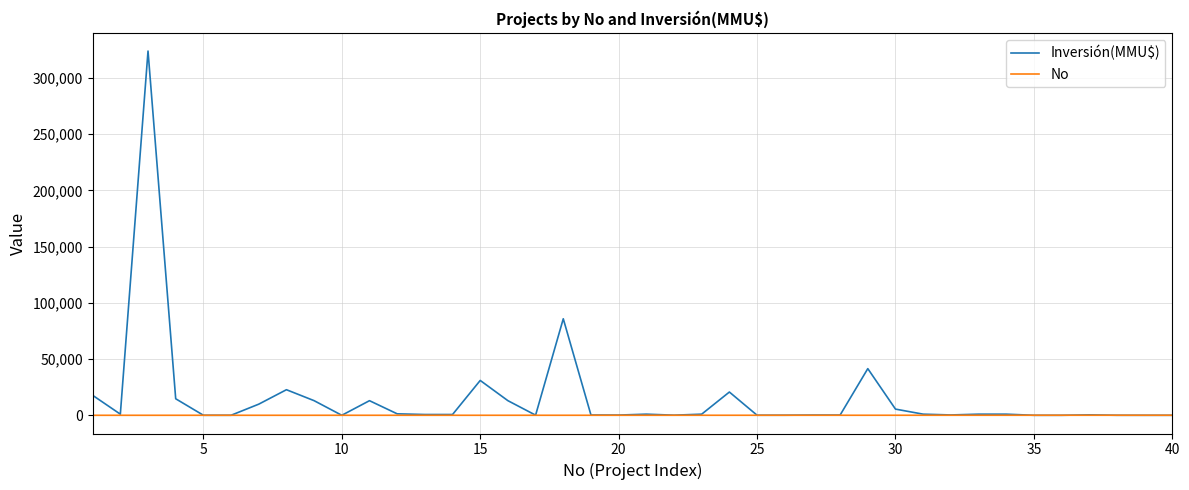

Which series has the largest total across all categories?

Inversión(MMU$)